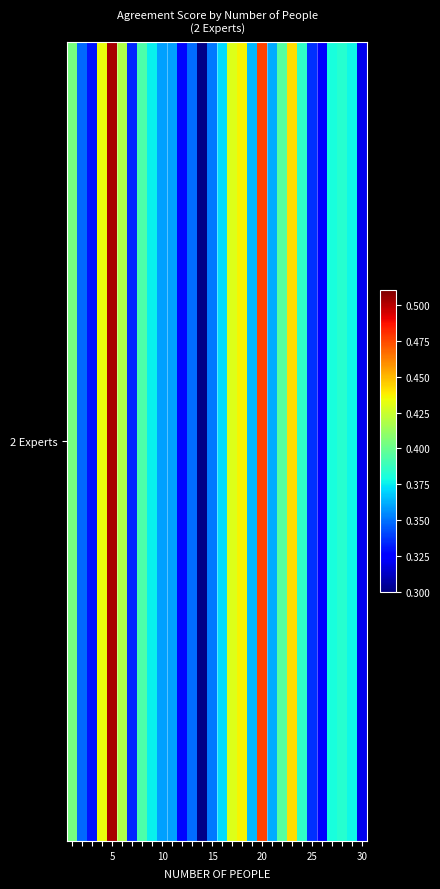

What is the sum of the values at 26 and 13?

0.7